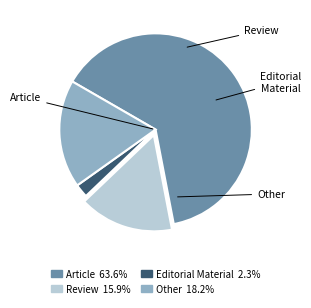

Rank the categories by value from lowest to highest.

Editorial Material, Review, Other, Article